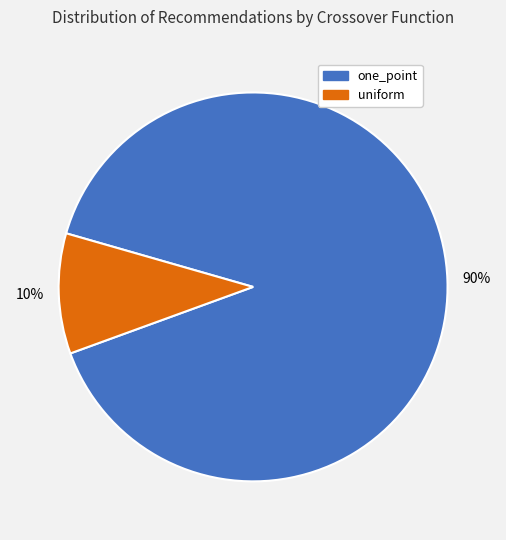

How many segments does this pie chart have?

2